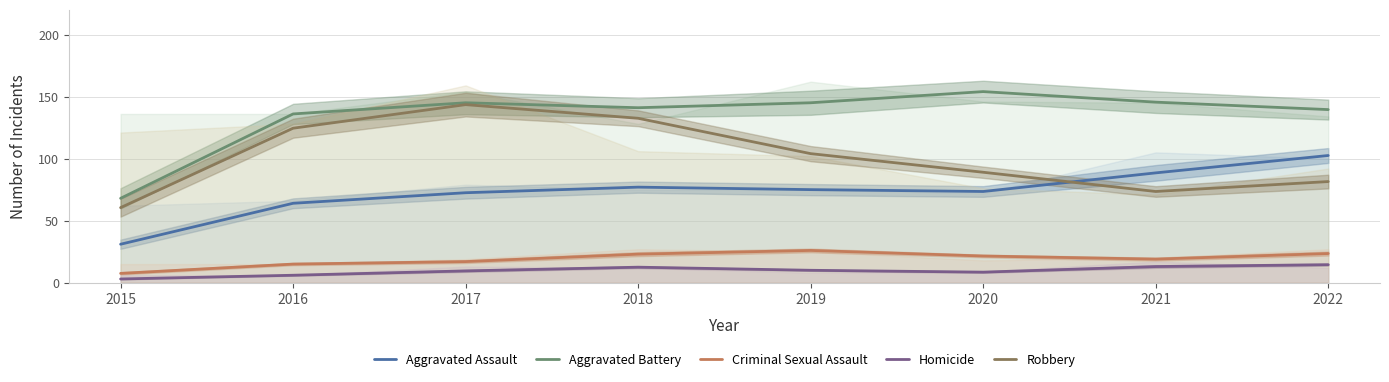

Is it true that Robbery equals 73.5 at 2021?

True